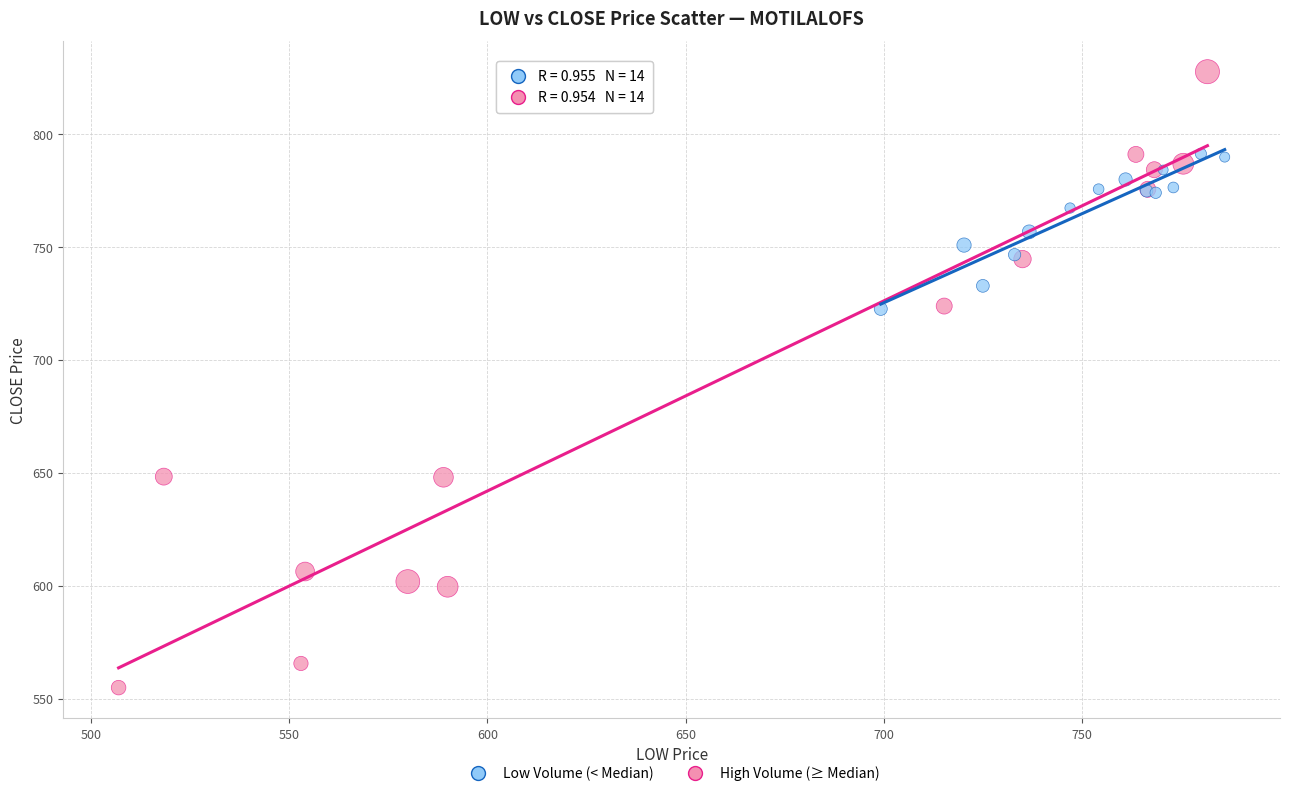

Which series has the widest spread of Y values?

High Volume (≥ Median)